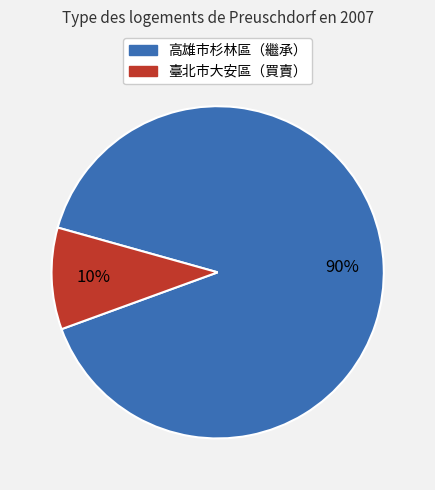

Does any single category account for the majority?

Yes